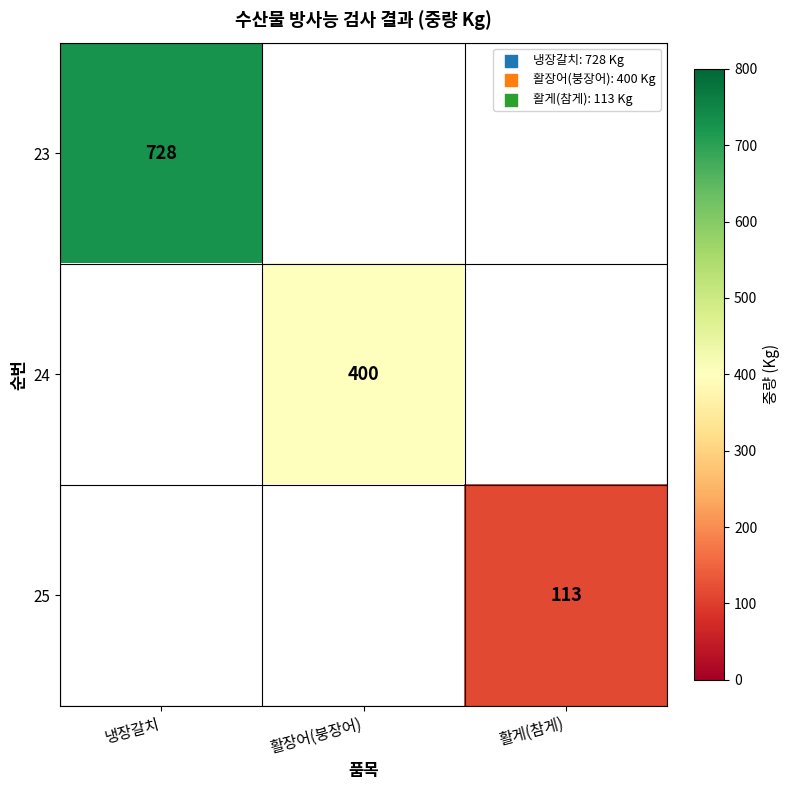

The 24 series shows 603 at 활장어(붕장어). True or false?

False